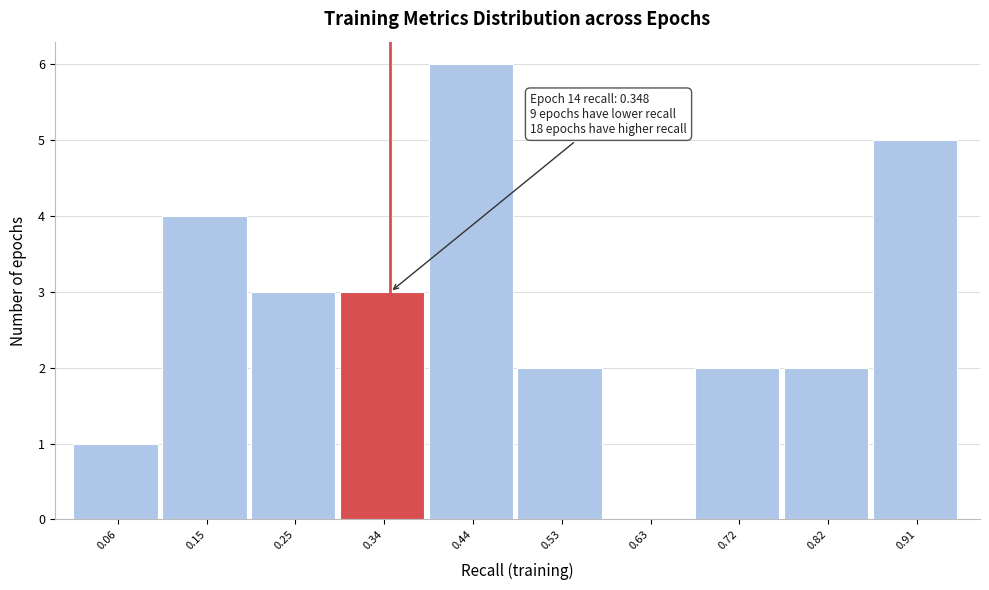

Which range on the x-axis has the tallest bar?

0.39 to 0.48